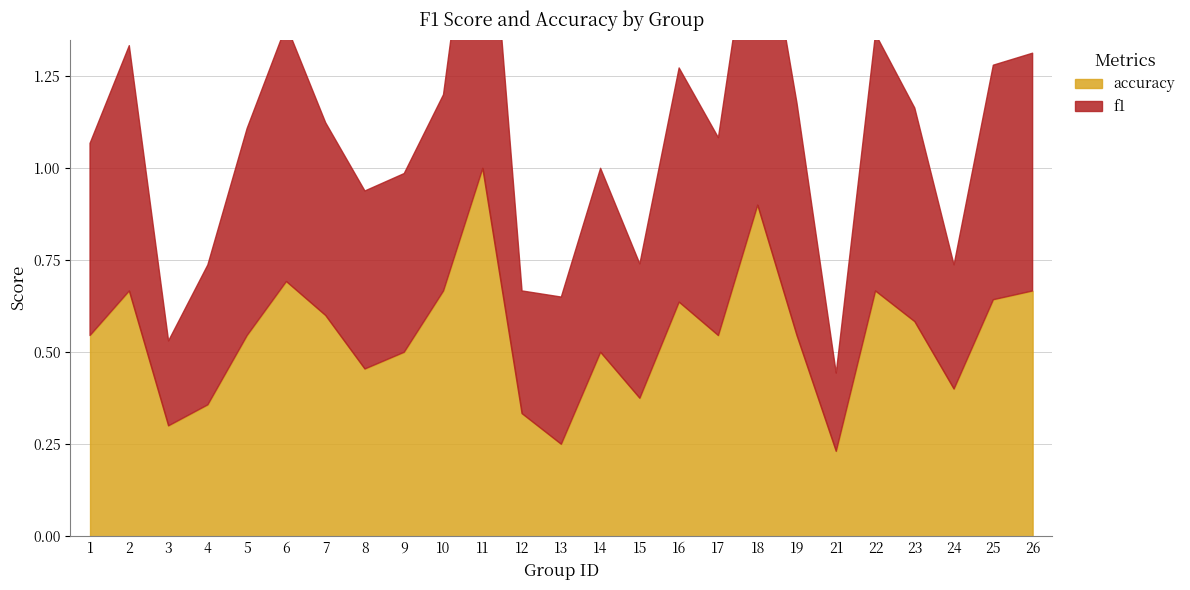

At how many categories does at least one series exceed 0?

25